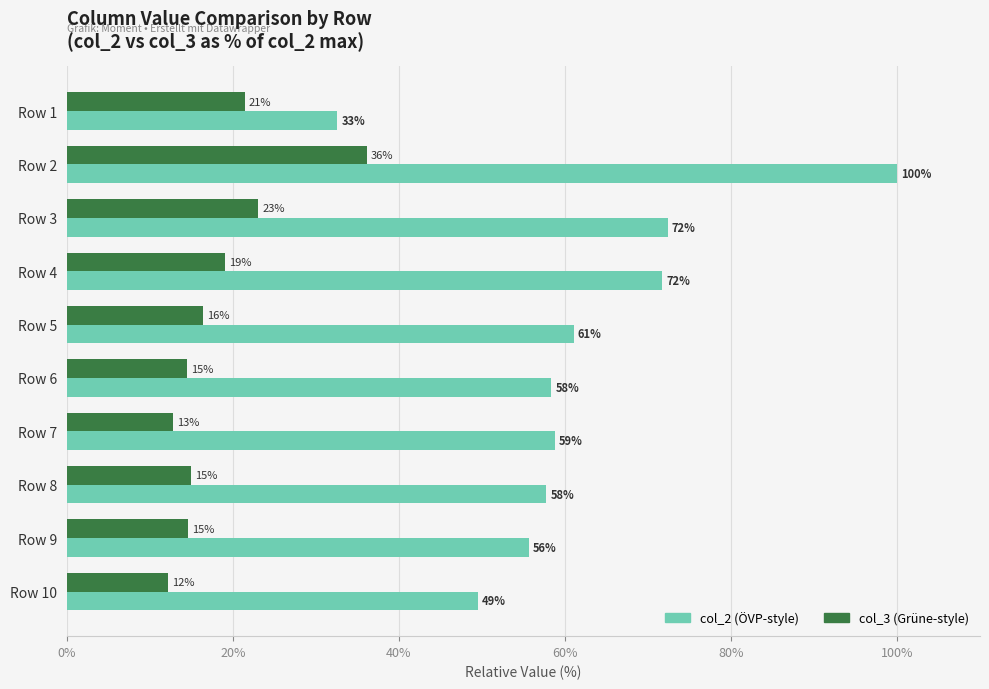

At which category is the sum across all series the highest?

Row 2